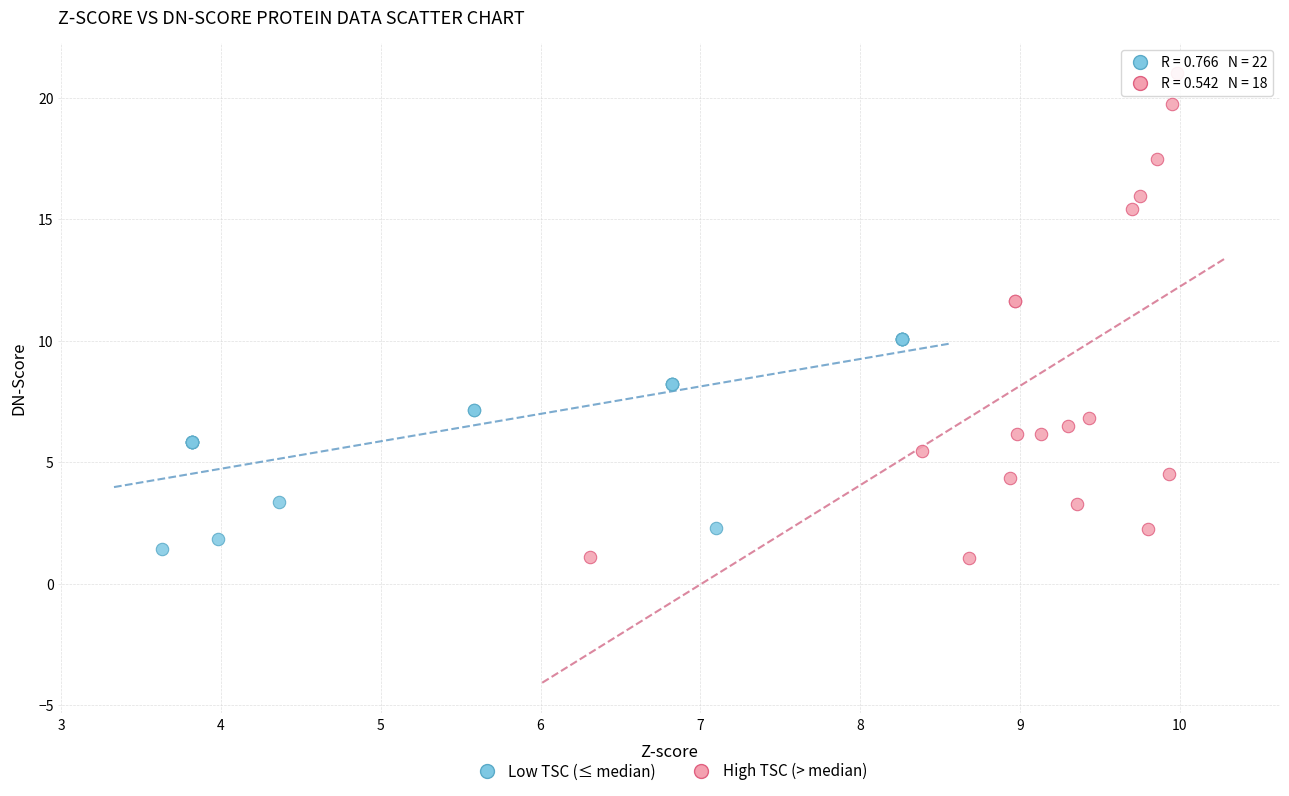

Which series reaches the maximum Y coordinate?

High TSC (> median)